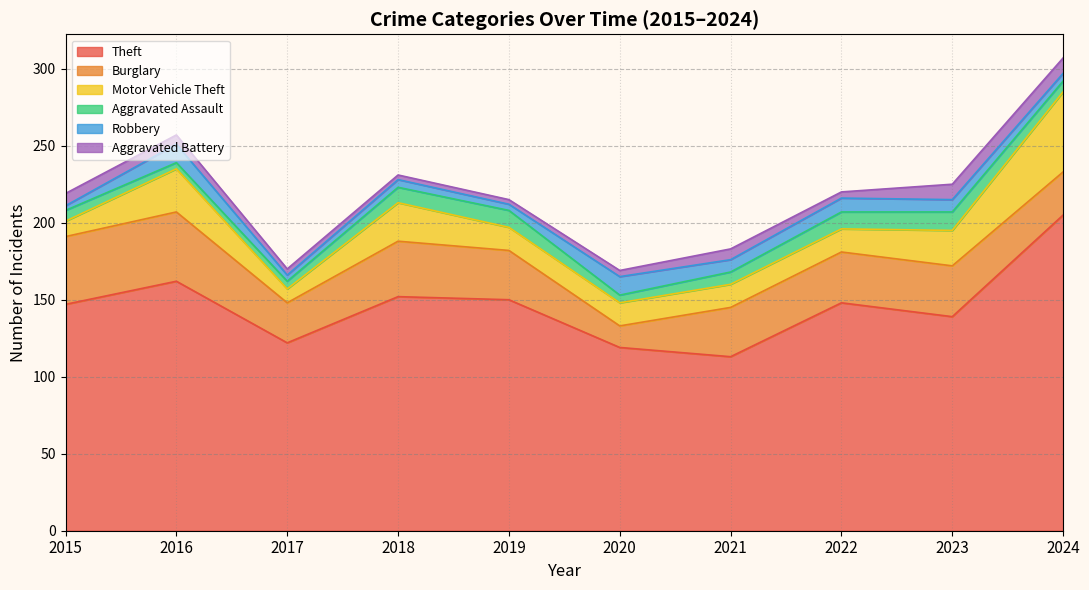

True or false: Aggravated Battery has more than 0 points higher than both neighbors.

True